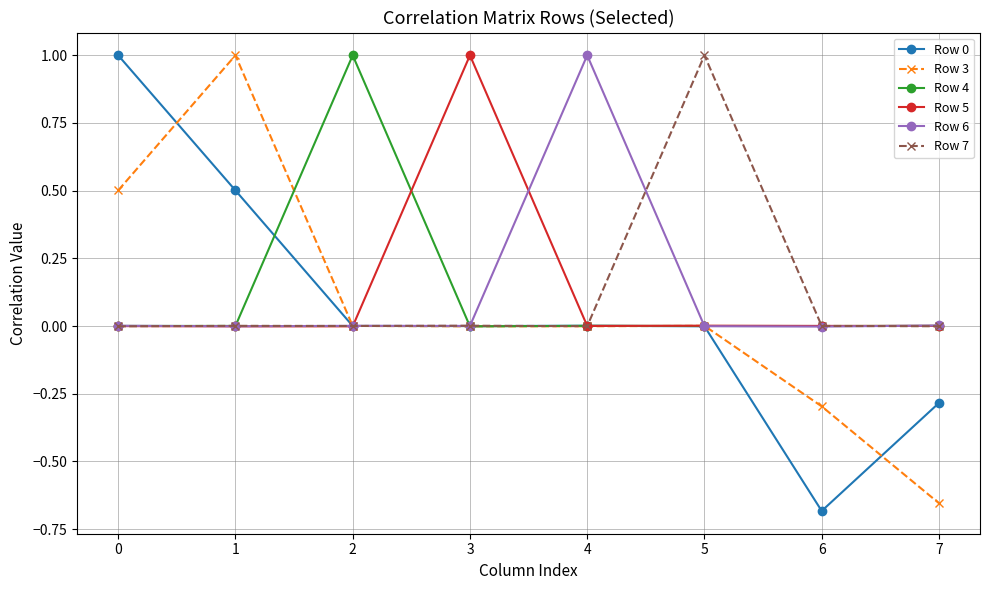

Which category has the lowest value across all series?

6